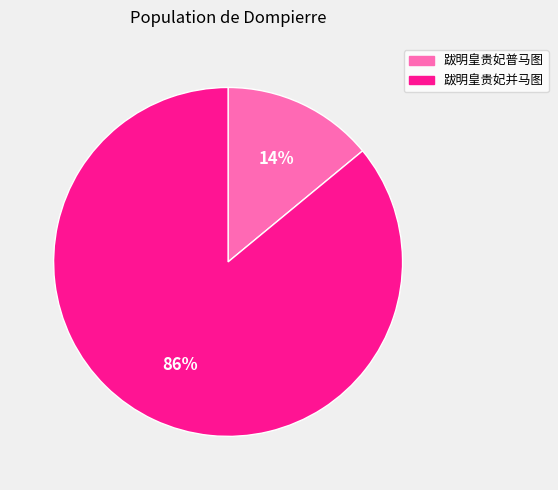

Which slice represents more than half of the pie?

跋明皇贵妃并马图